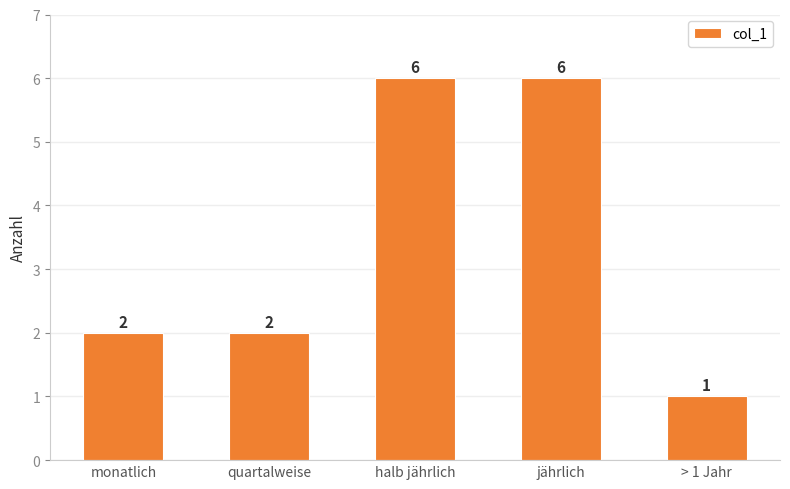

What is the difference between the second highest and second lowest values?

4